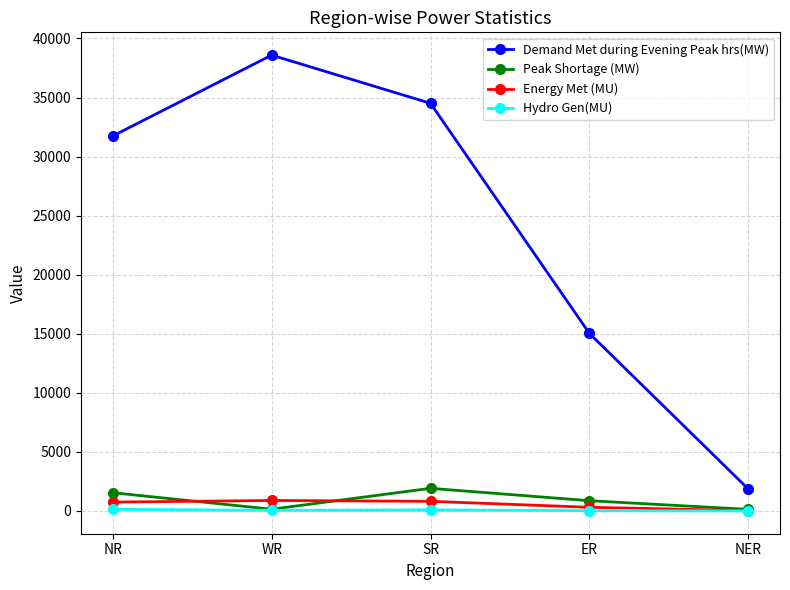

At which category is the sum across all series the highest?

WR